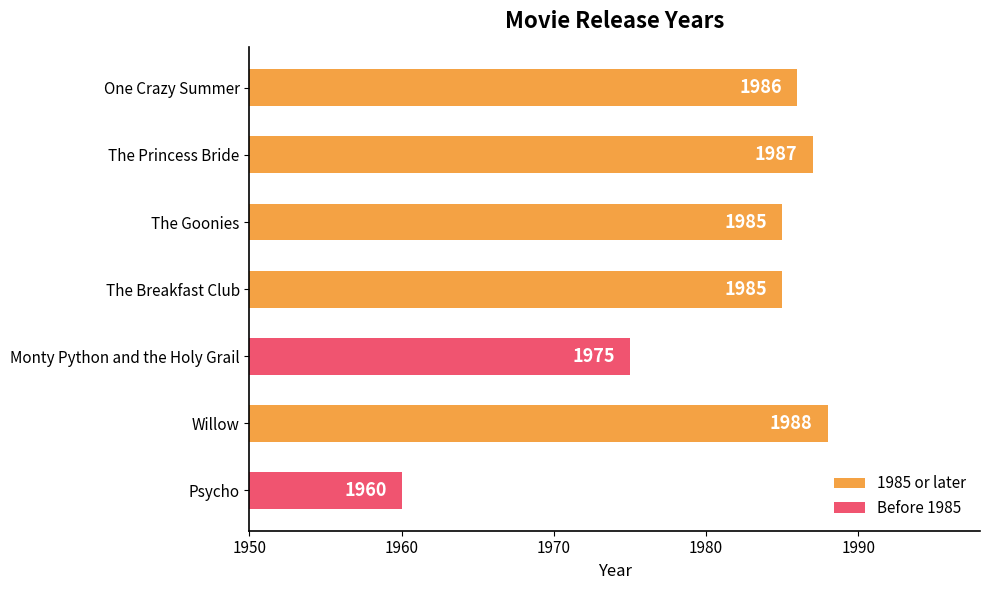

Reading top to bottom, transcribe all the data shown in this chart.

1986	1987	1985	1985	1975	1988	1960